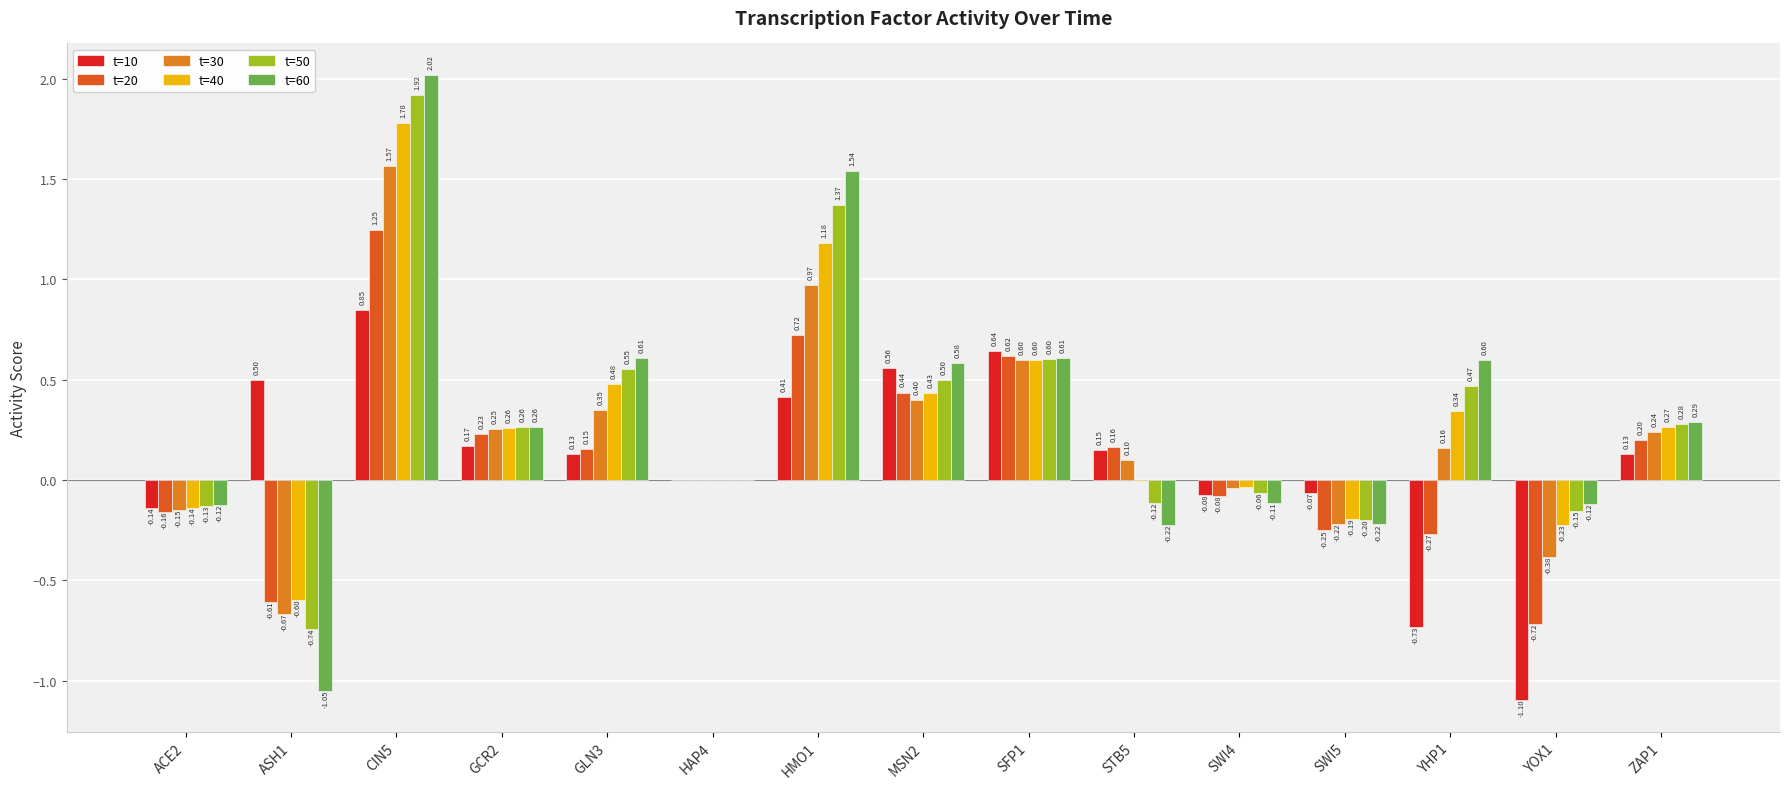

How many data points does each series have?

15